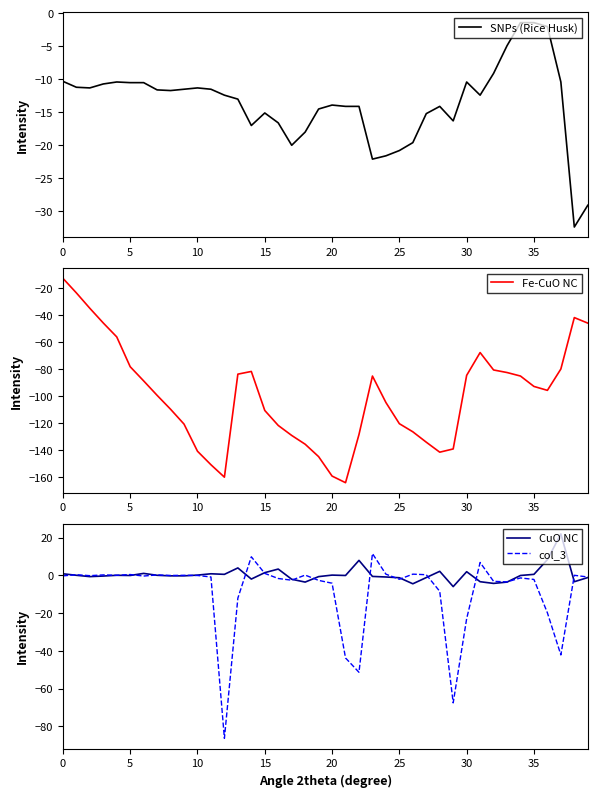

Rank the series at 29 from lowest to highest value.

Fe-CuO NC, col_3, SNPs (Rice Husk), CuO NC